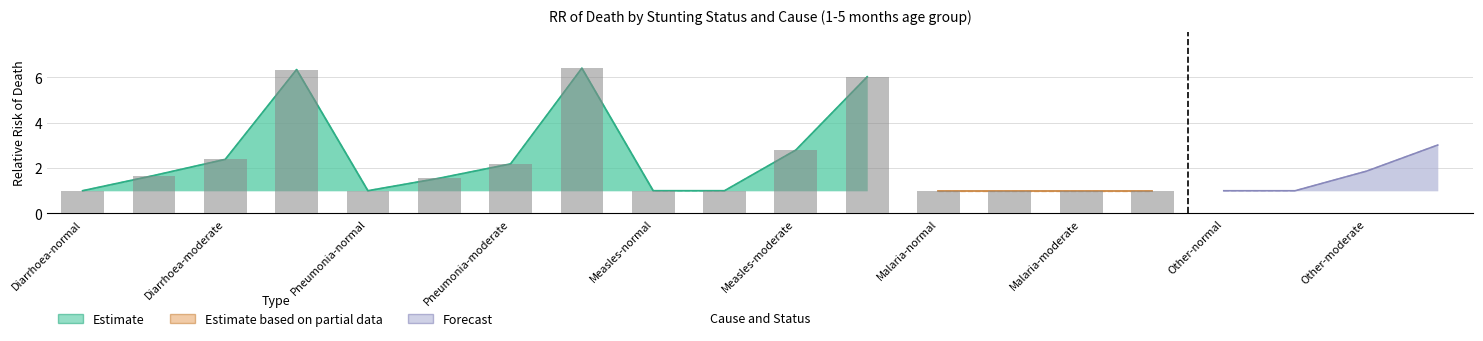

Which category has the lowest value across all series?

Diarrhoea-normal